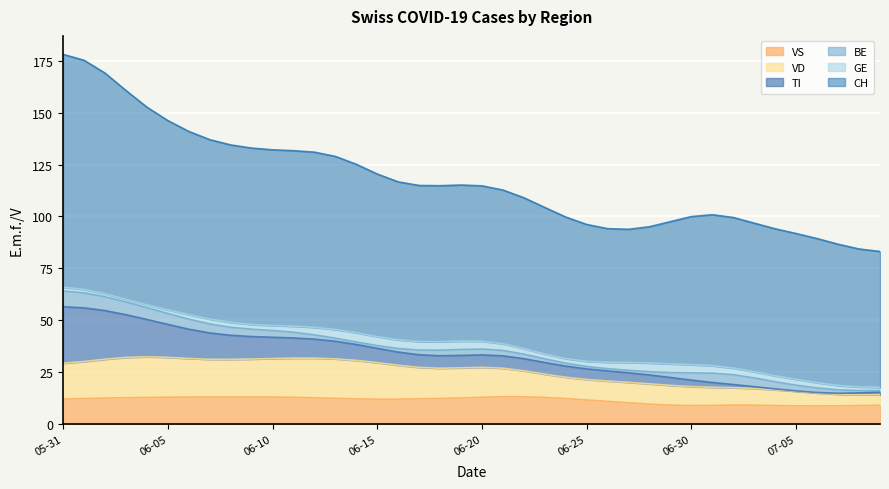

What is the spread (max minus min) of values at 2020-06-07?

80